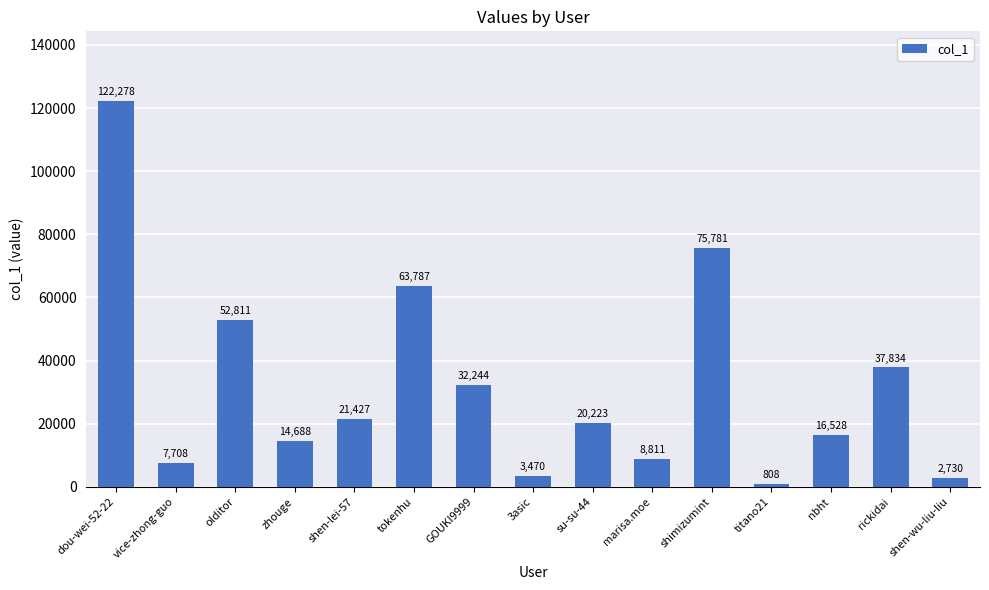

At which label does the data first exceed 20223?

dou-wei-52-22